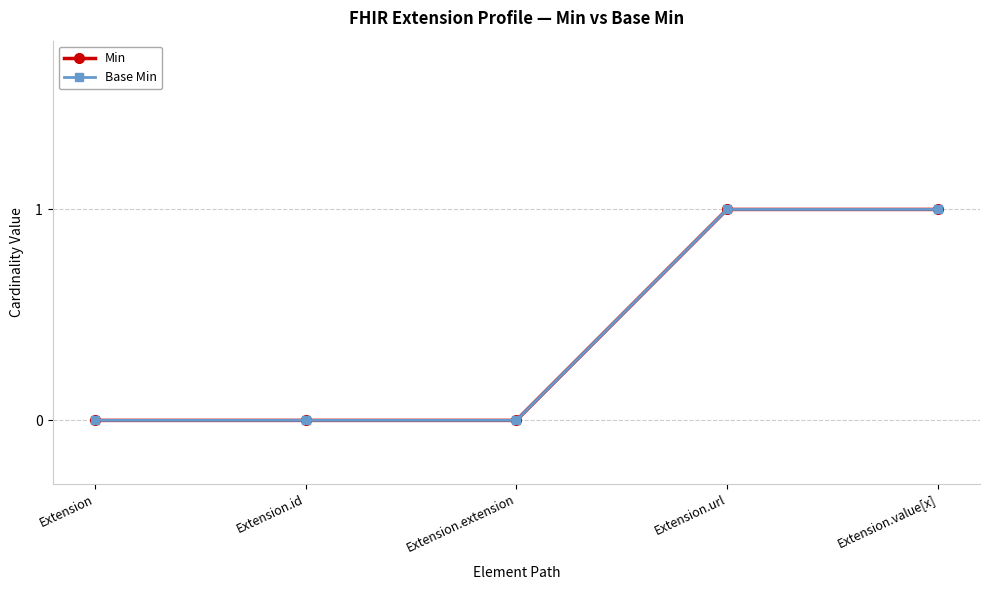

List the labels in order of Min value, largest first.

Extension.url, Extension.value[x], Extension, Extension.id, Extension.extension